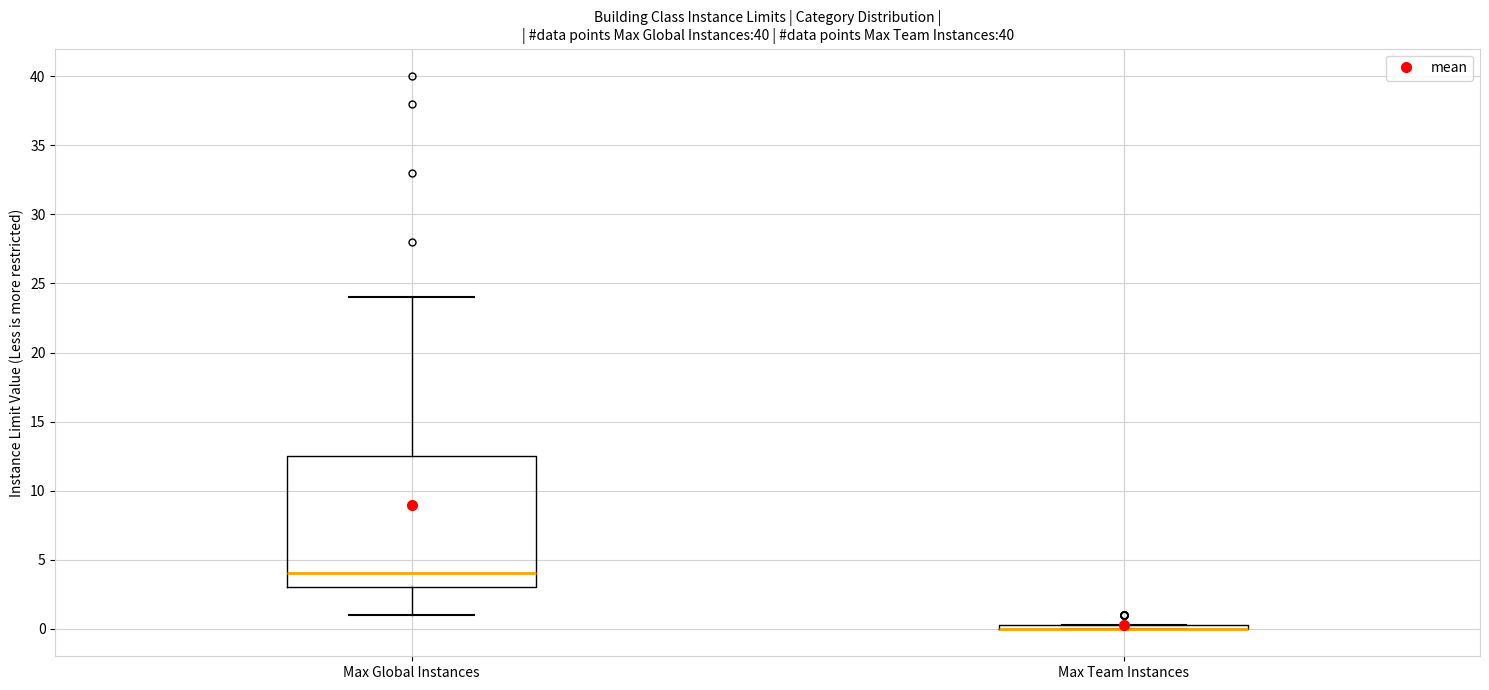

Comparing the boxes themselves (not the whiskers), which one is the tallest?

Max Global Instances